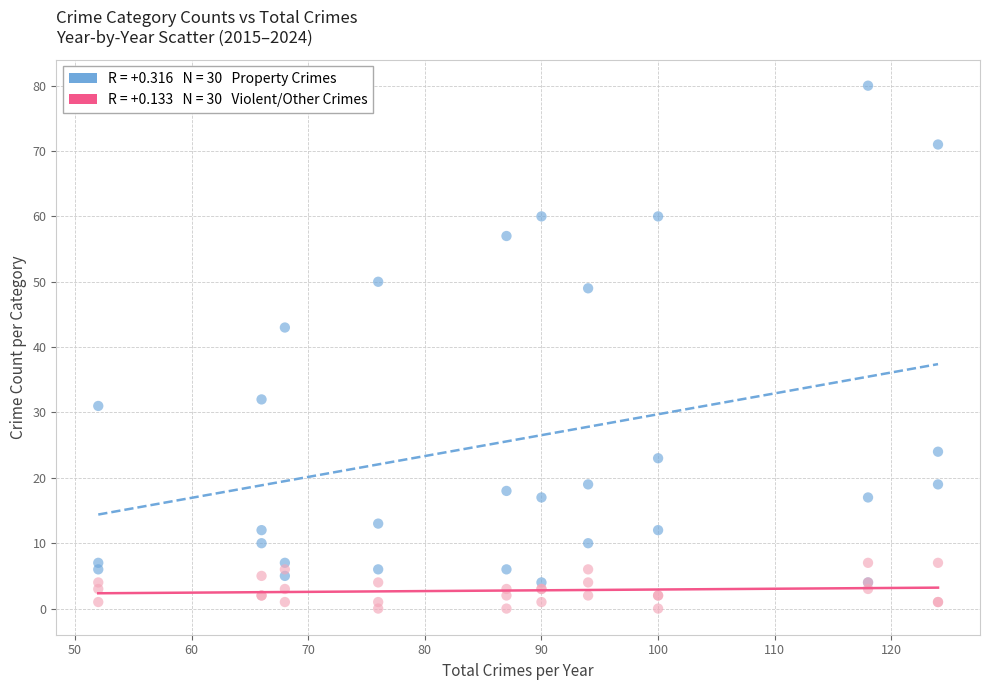

Across all series, what Y value is closest to 40?

43